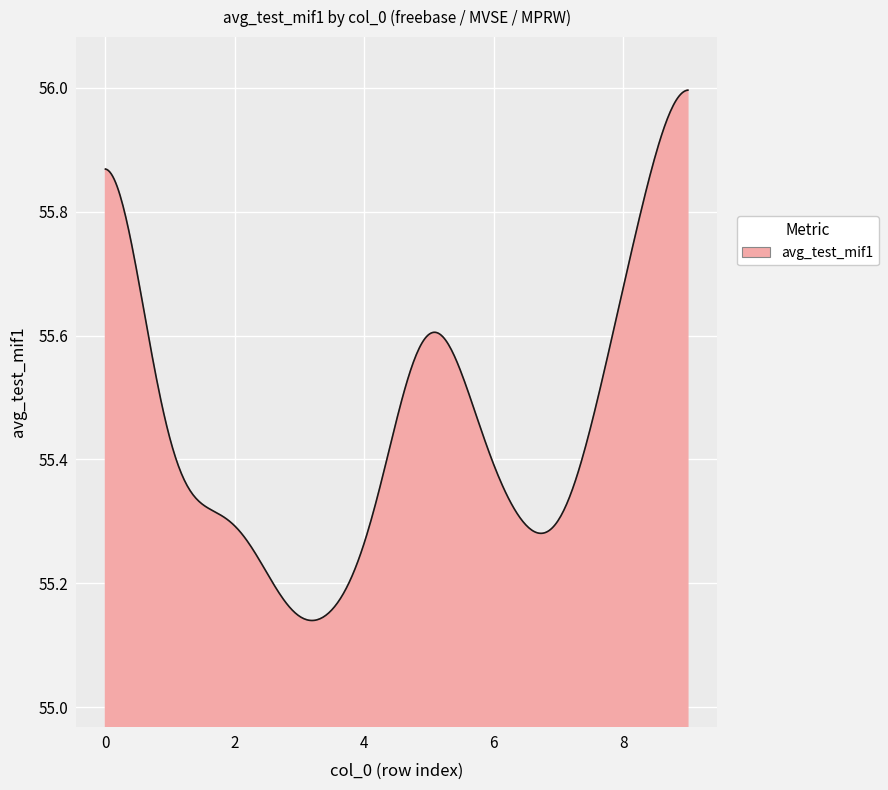

How many lines are shown in the chart?

1